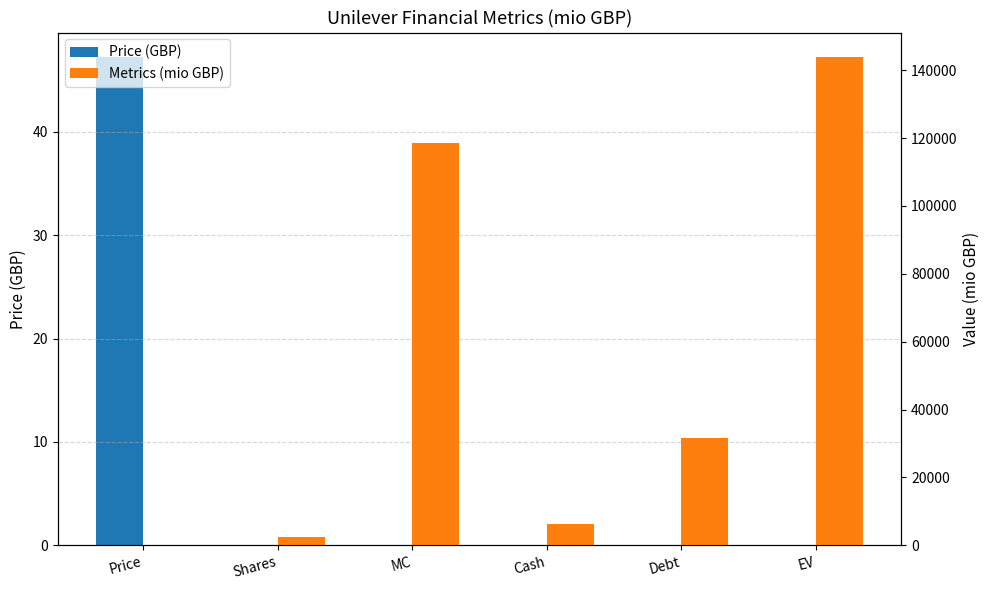

What is the spread (max minus min) of values at EV?

143896.3